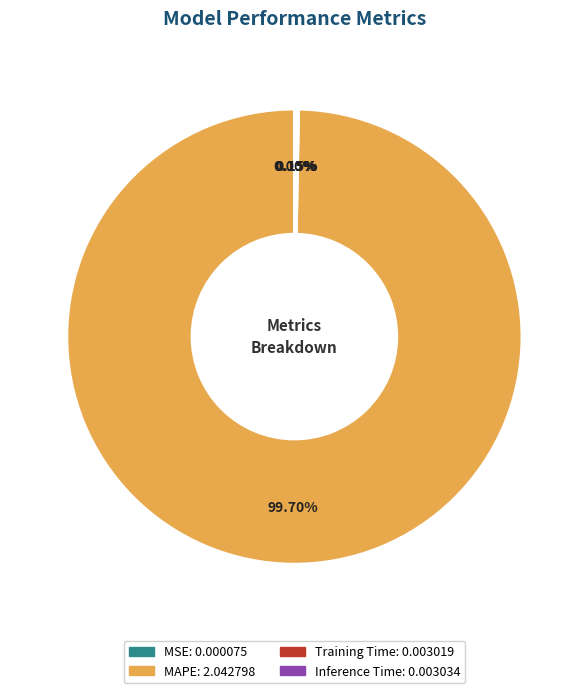

Does MAPE account for over 50% of the chart?

Yes